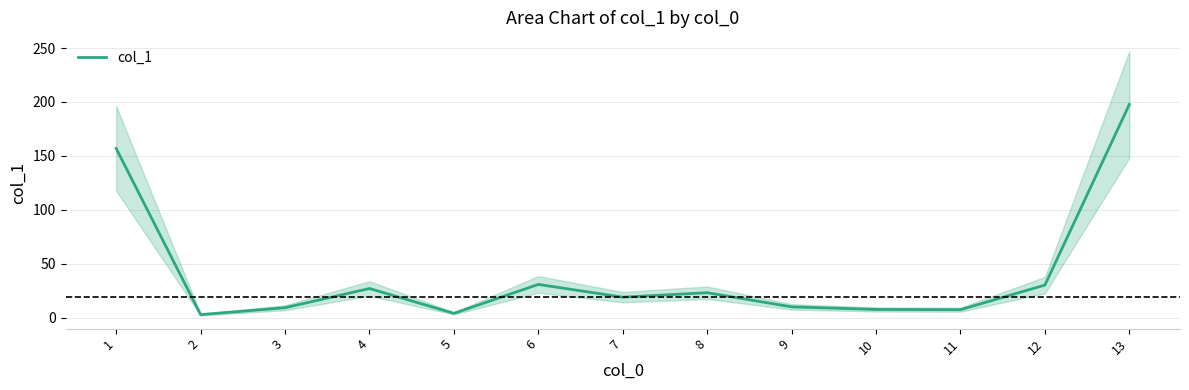

What is the value of the 7th point from the left?

19.1